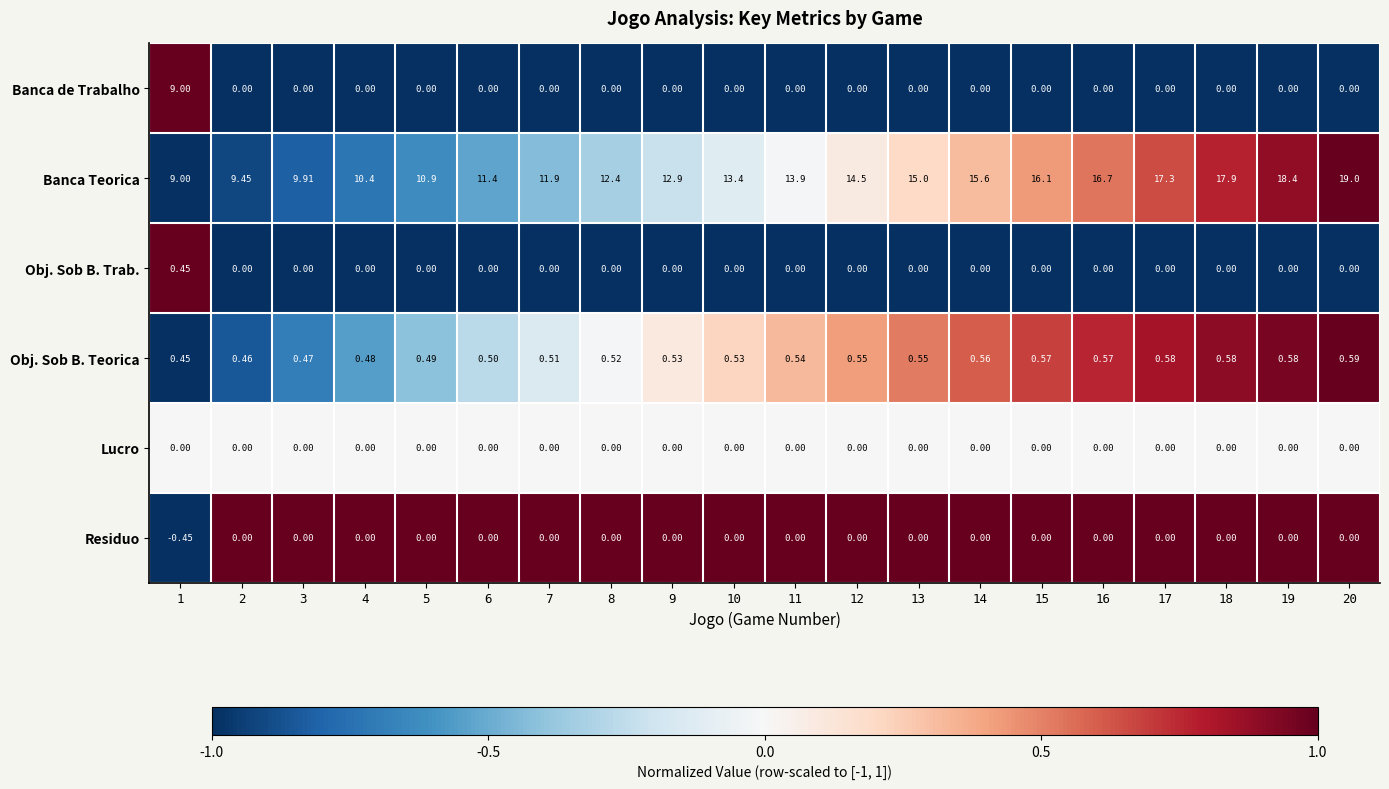

Is the value of Residuo at 5 greater than the value of Banca Teorica at 19?

No